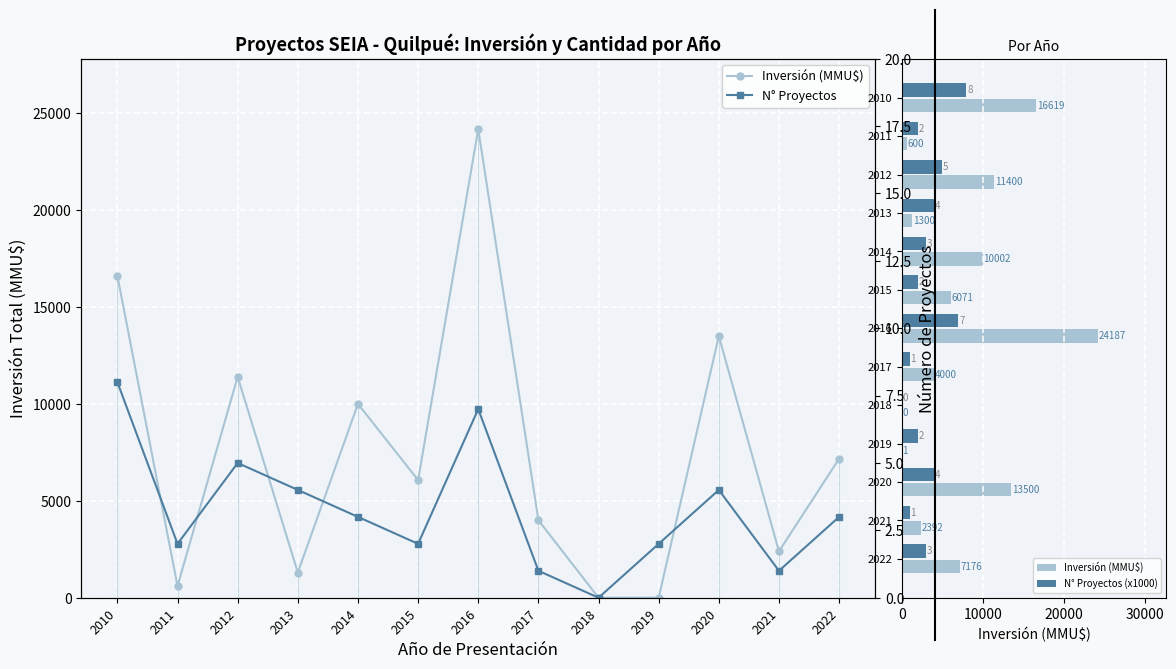

Which label corresponds to the smallest value in the chart?

2018